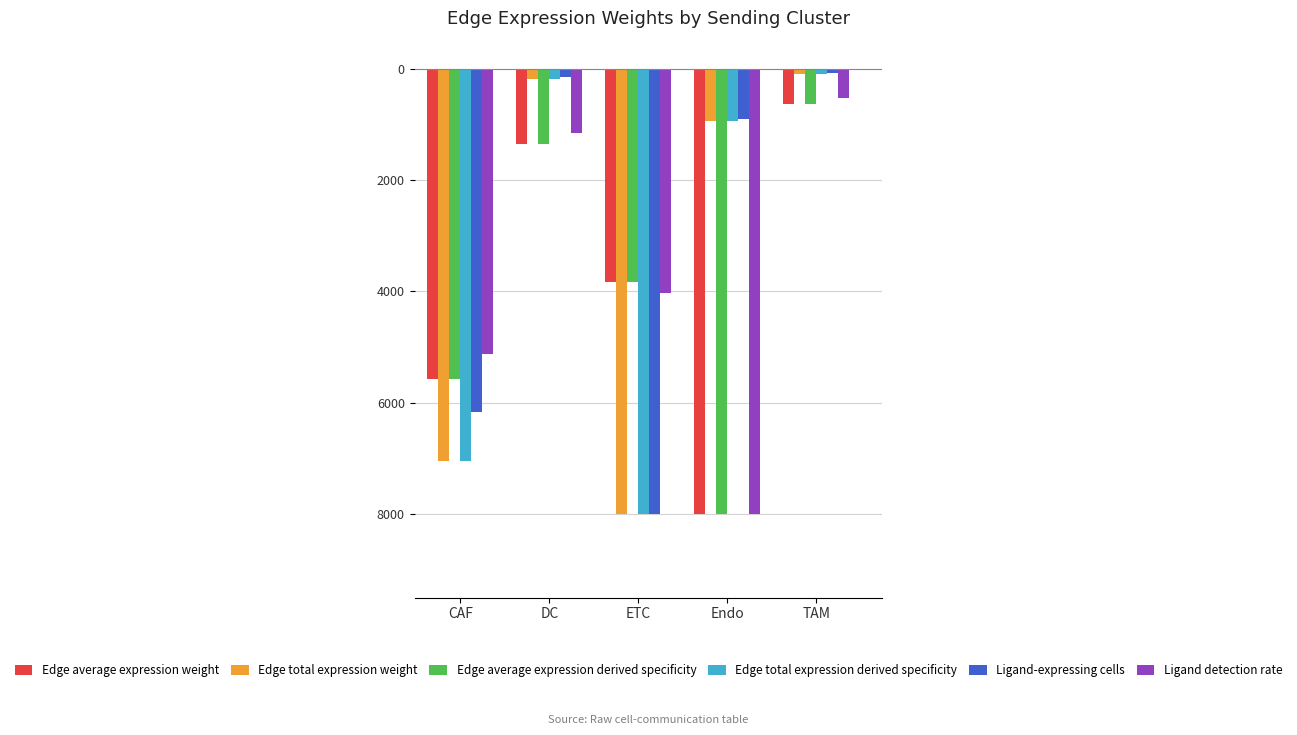

What is the total value across all series at DC?

-4386.9